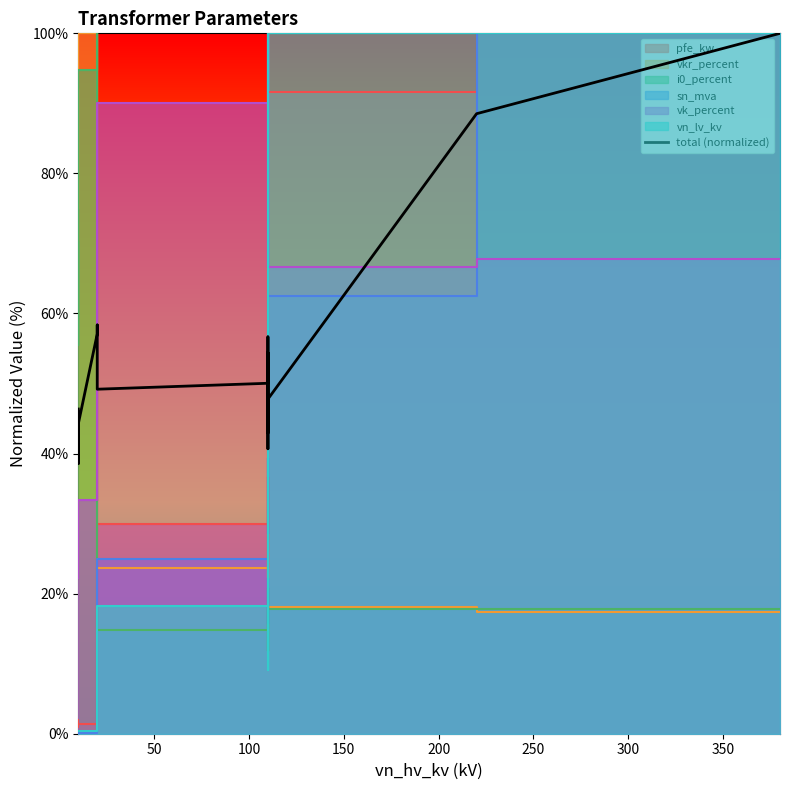

Reading left to right, extract all data points from this chart.

46.4	38.6	44.2	57.1	58.4	49.2	50.0	56.7	42.9	54.4	40.7	47.8	88.5	100.0